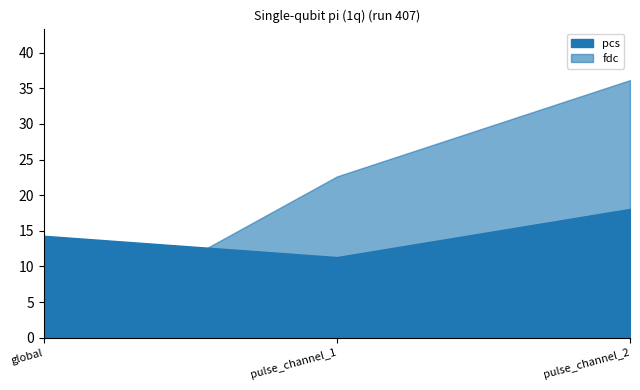

Reading left to right, transcribe all the data shown in this chart.

pcs: 14.3	11.3	18.1
fdc: 0.0	22.6	36.1